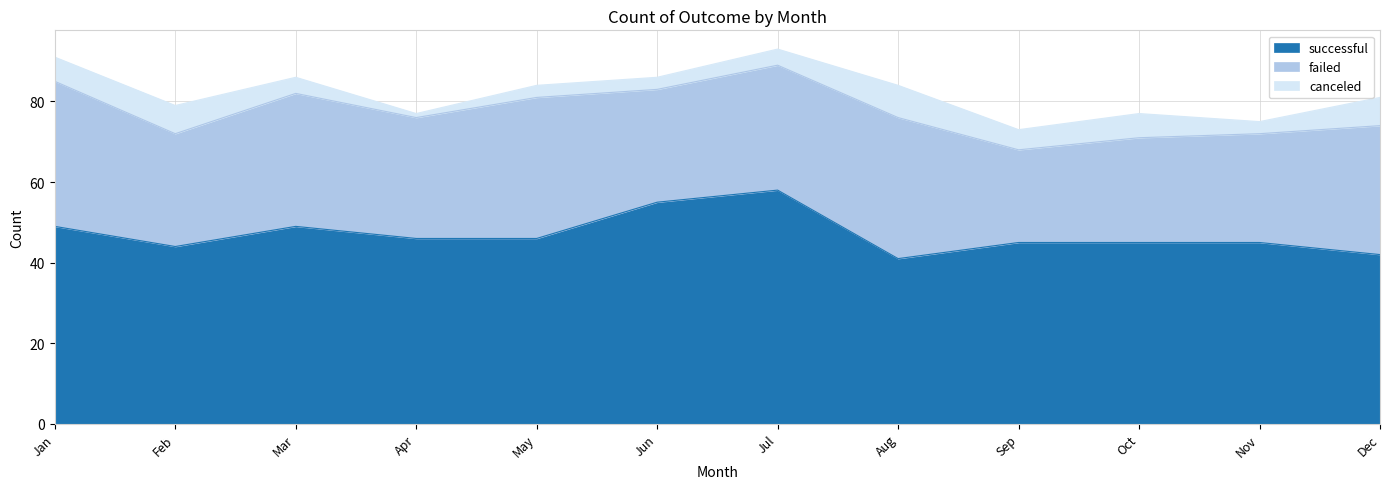

Is it true that failed equals 61 at Aug?

False